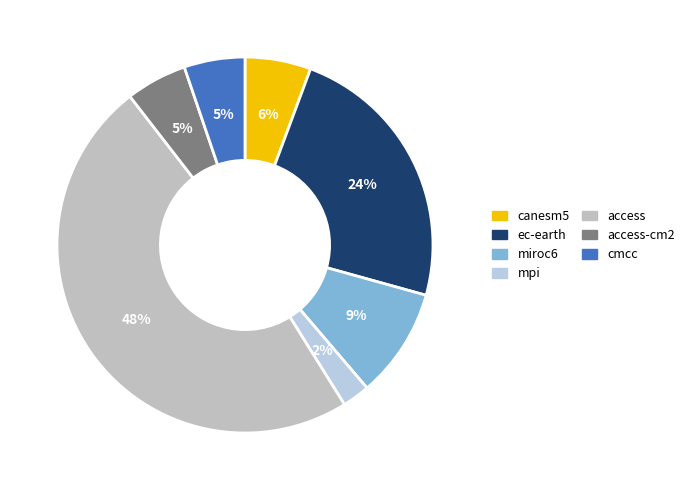

To the nearest percent, what is the difference between the largest and smallest slice percentages?

46%